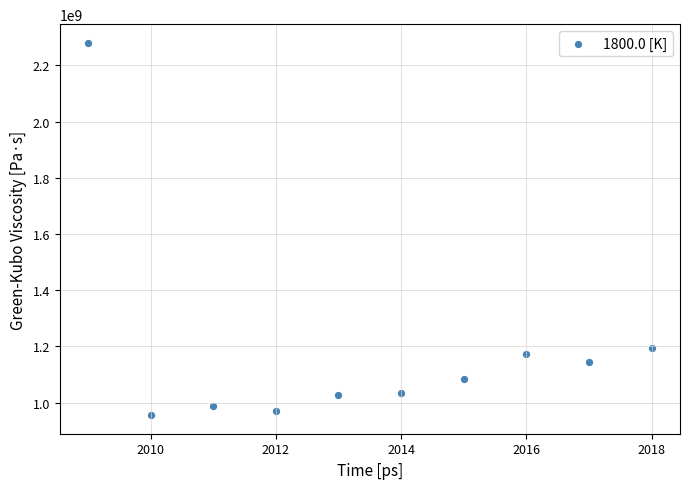

What is the average X value?

2014